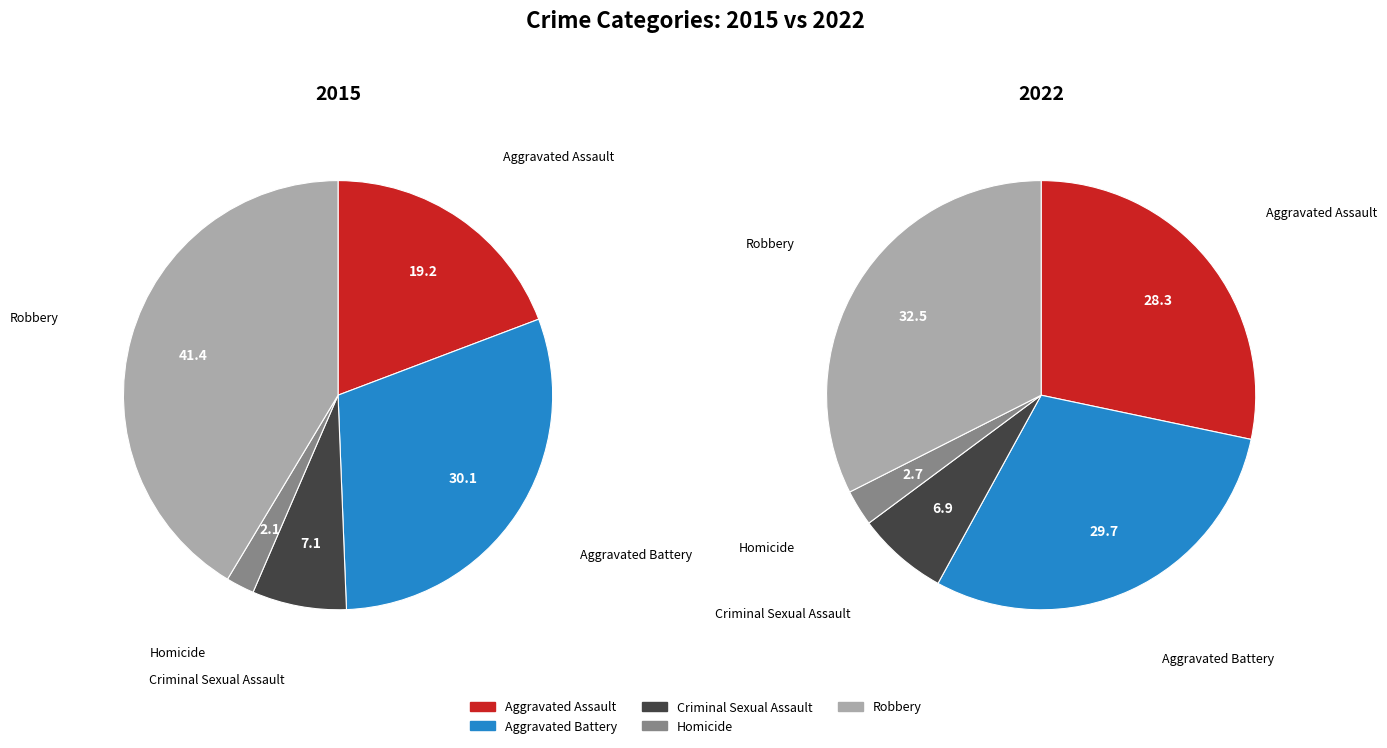

Rank the categories by values_2015 value from lowest to highest.

Homicide, Criminal Sexual Assault, Aggravated Assault, Aggravated Battery, Robbery